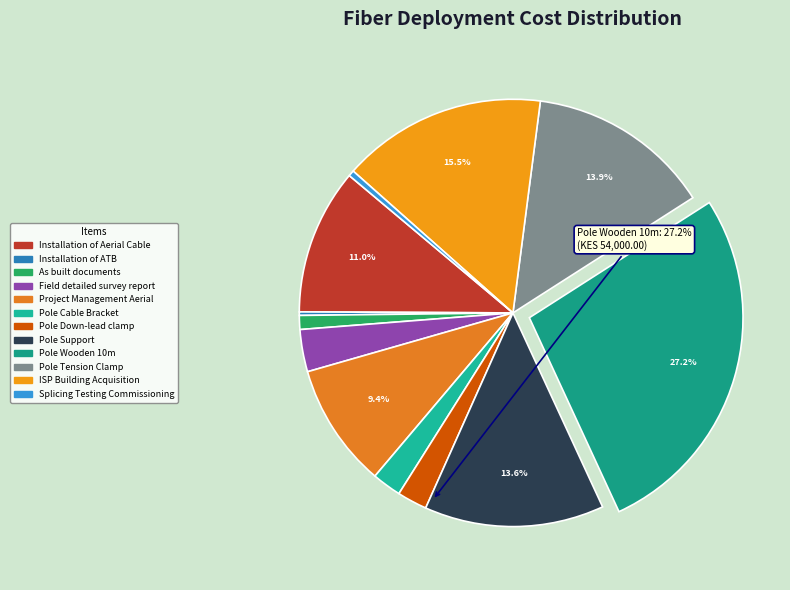

What percentage is the Pole Support slice, to the nearest percent?

14%